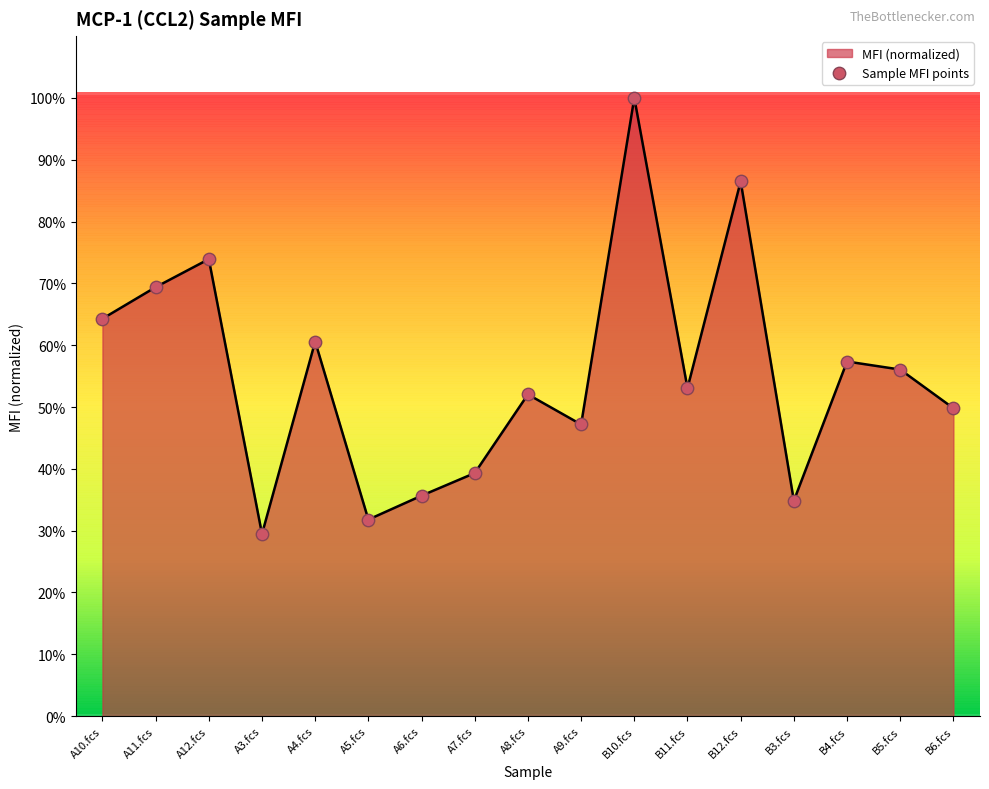

Between A11.fcs and B4.fcs, which is larger?

A11.fcs